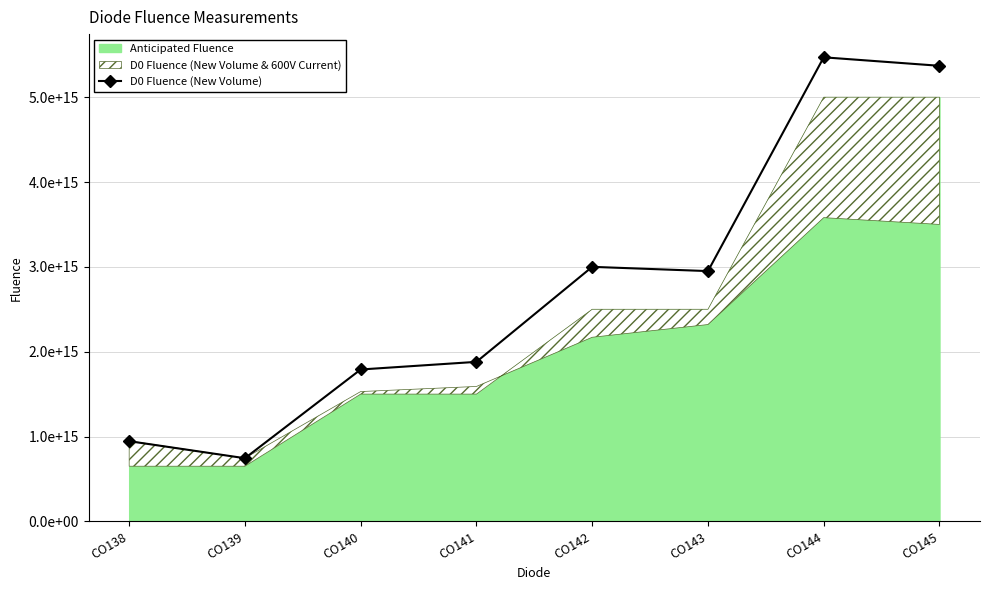

Rank the categories by value from highest to lowest.

CO144, CO145, CO142, CO143, CO141, CO140, CO138, CO139